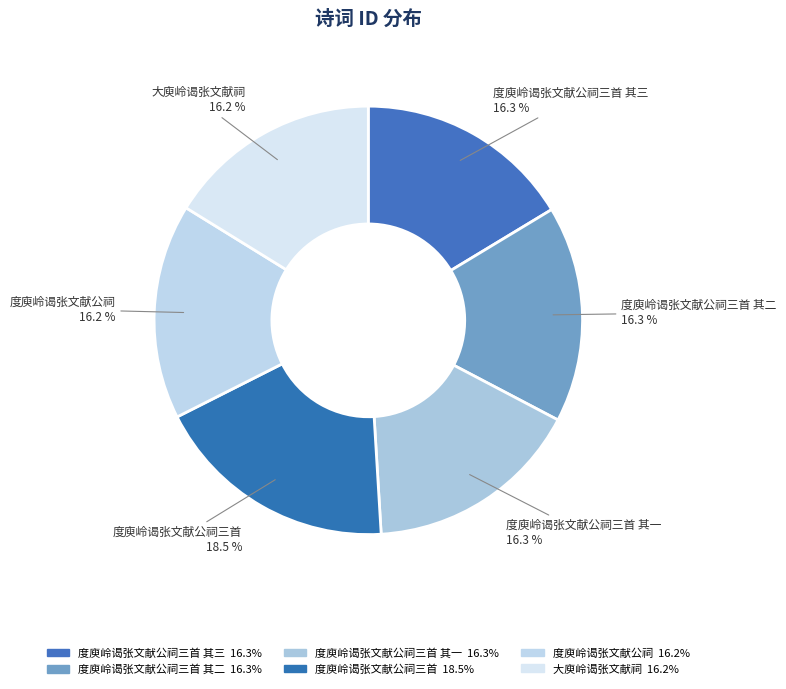

Is the sum of 度庾岭谒张文献公祠三首 and 度庾岭谒张文献公祠三首 其二 greater than half?

No